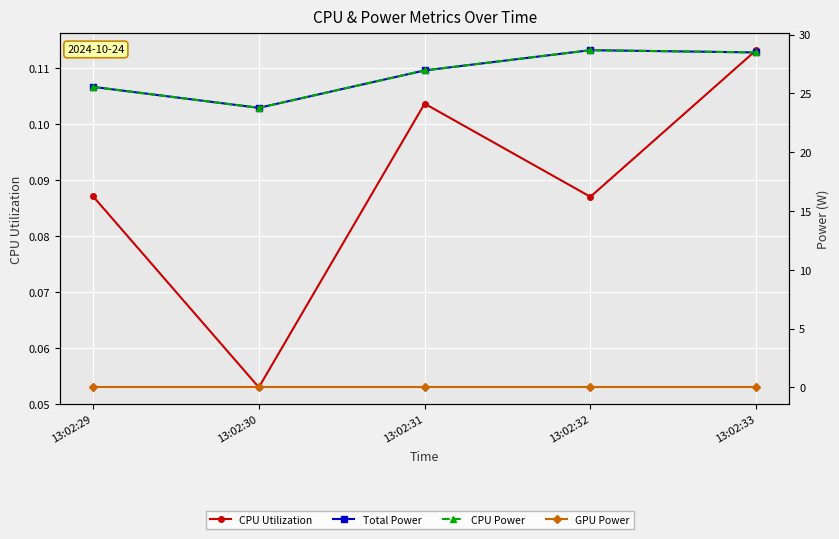

True or false: GPU Power and Total Power intersect in this chart.

False